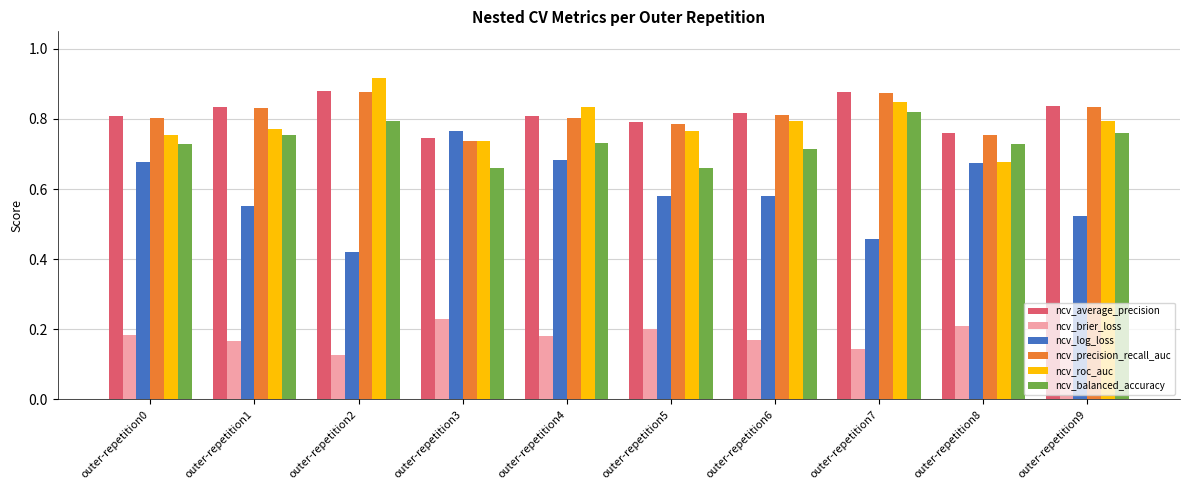

At which category does the chart reach its peak across all series?

outer-repetition2